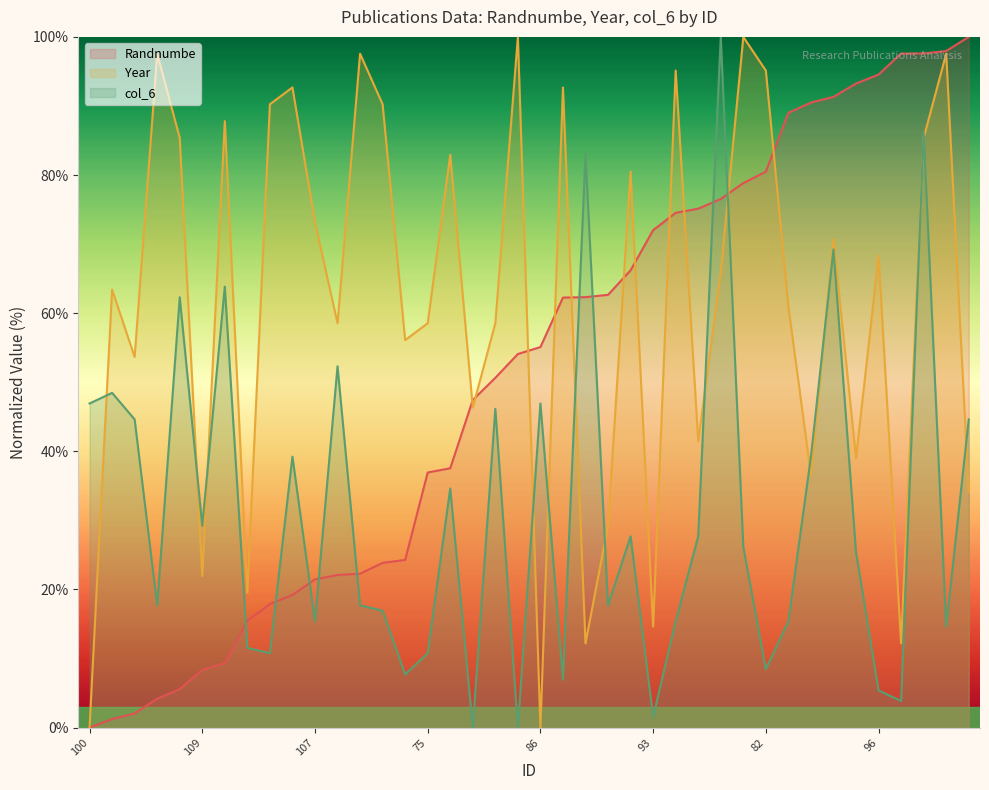

At which label is col_6 closest to 50?

49